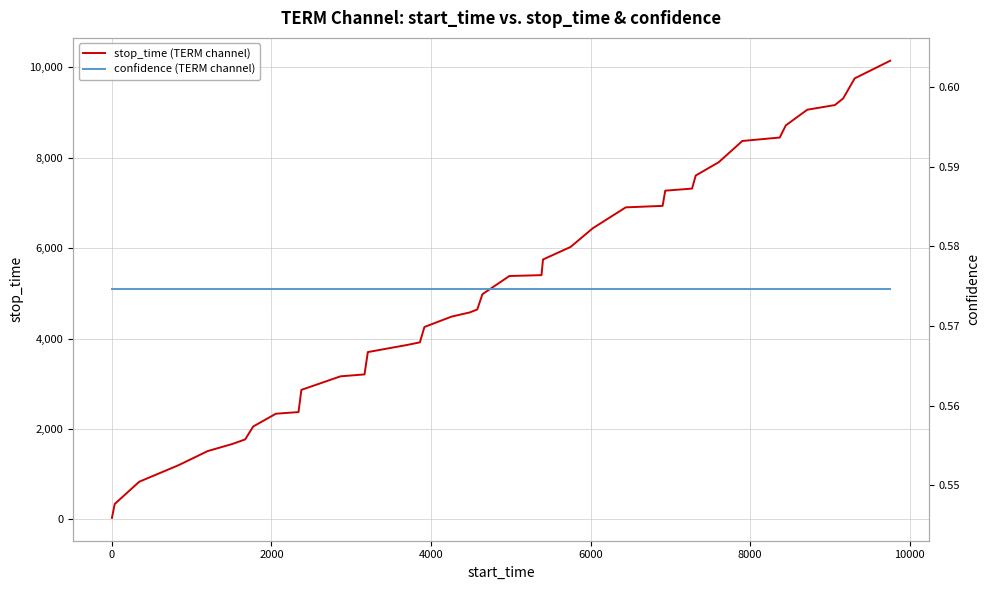

True or false: confidence (TERM channel) and stop_time (TERM channel) cross at least once.

False